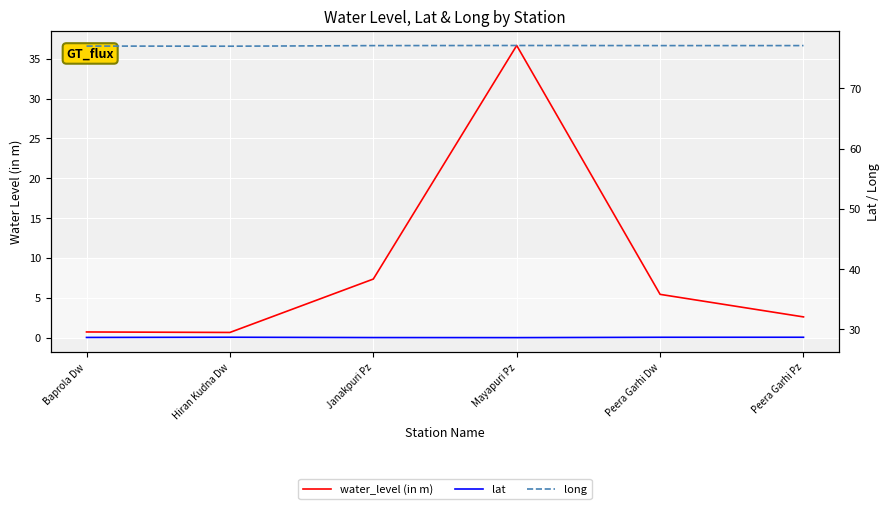

What is the maximum value shown in the chart?

77.1